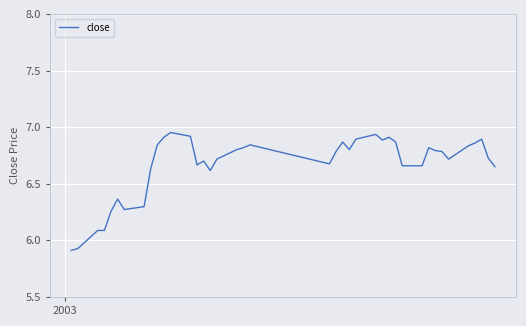

What is the difference between the maximum and minimum values?

1.0